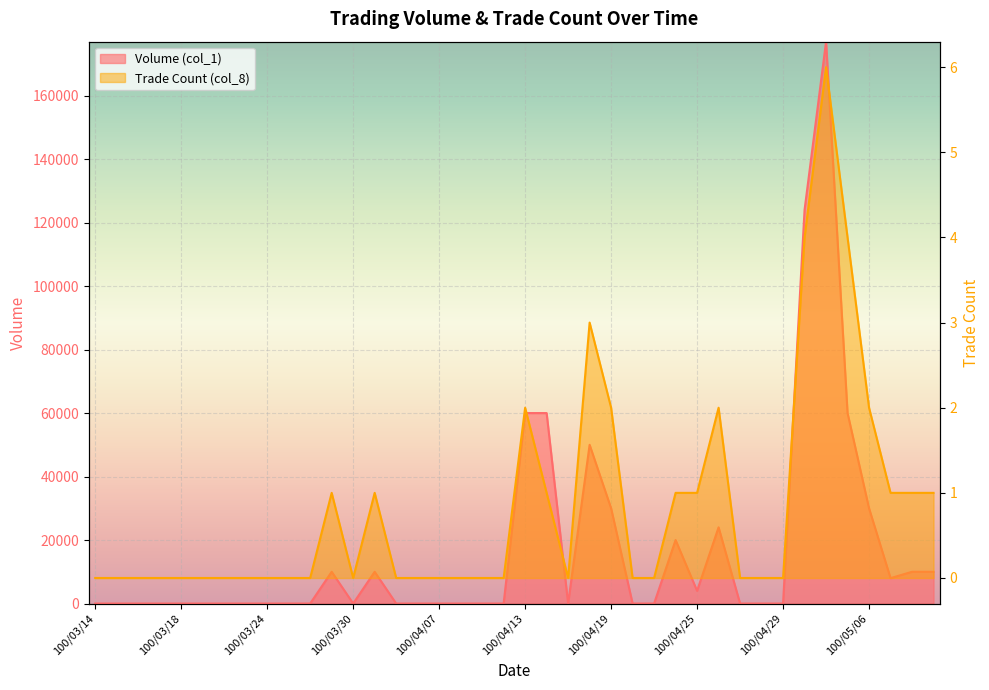

At which category does the chart reach its minimum across all series?

100/03/14